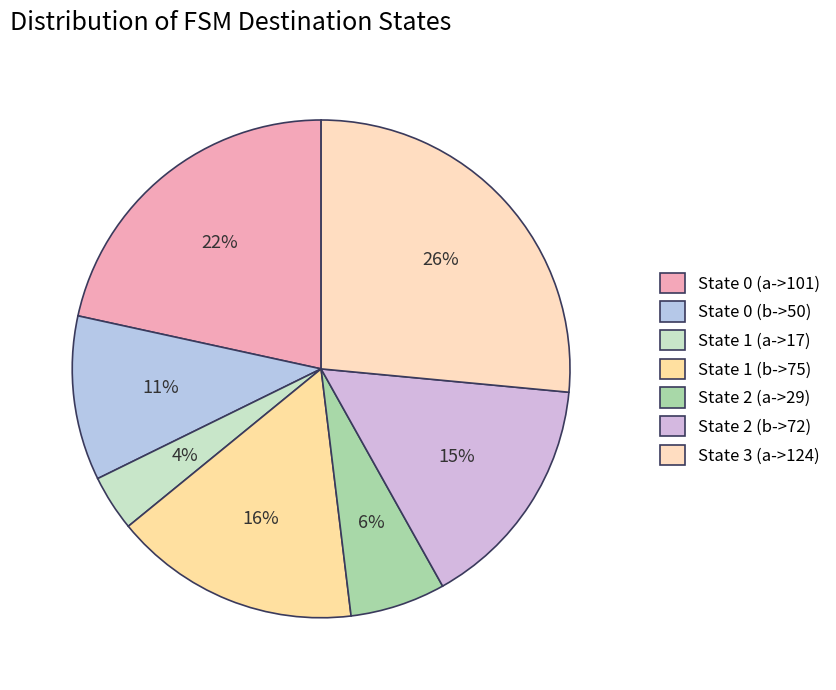

Which category has the smallest portion of the pie?

State 1 (a->17)